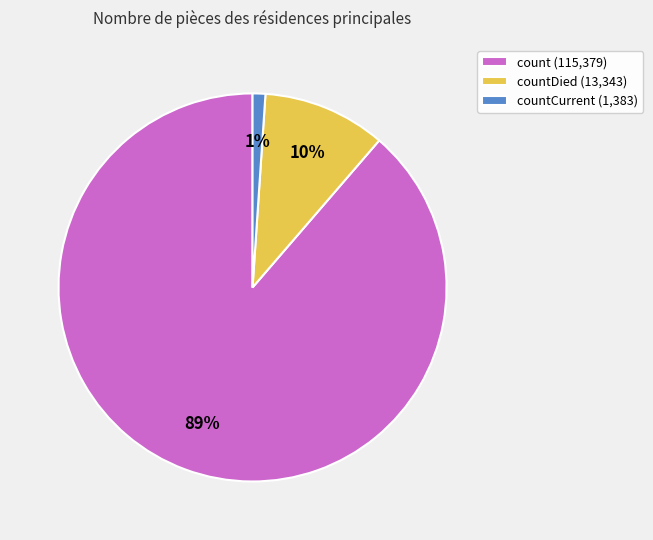

How many segments does this pie chart have?

3